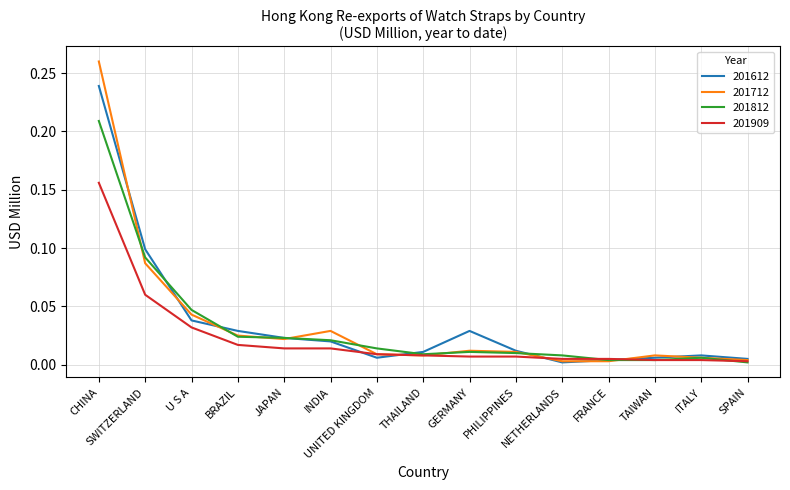

Is the value of 201612 at NETHERLANDS greater than the value of 201909 at THAILAND?

No